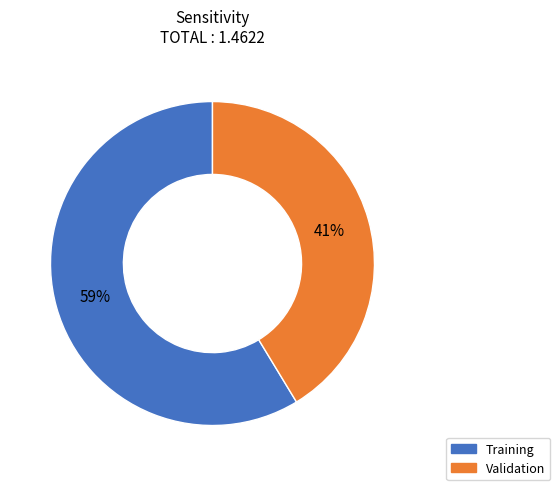

Rank the categories by value from lowest to highest.

Validation, Training